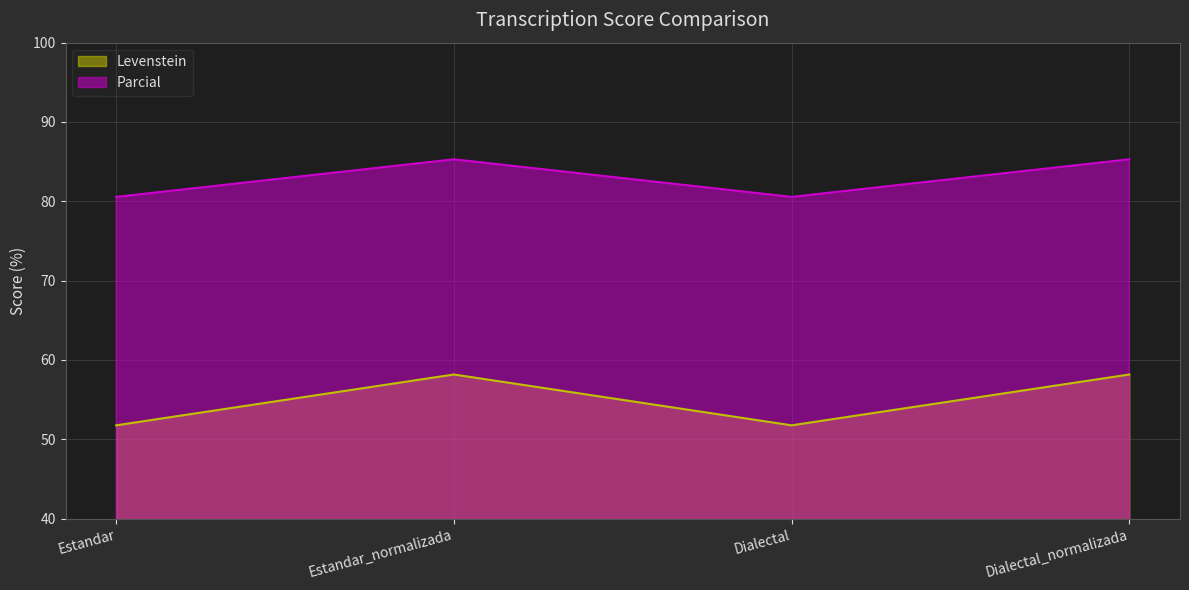

True or false: Levenstein has more than 0 points higher than both neighbors.

True